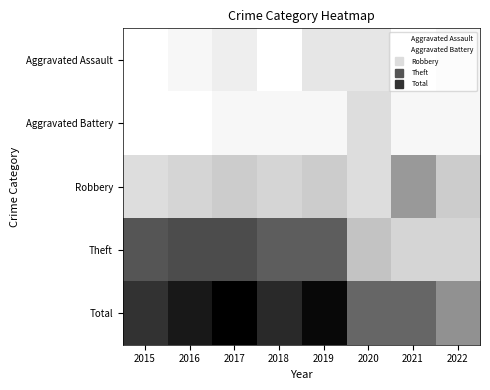

Count the number of data series in this chart.

5